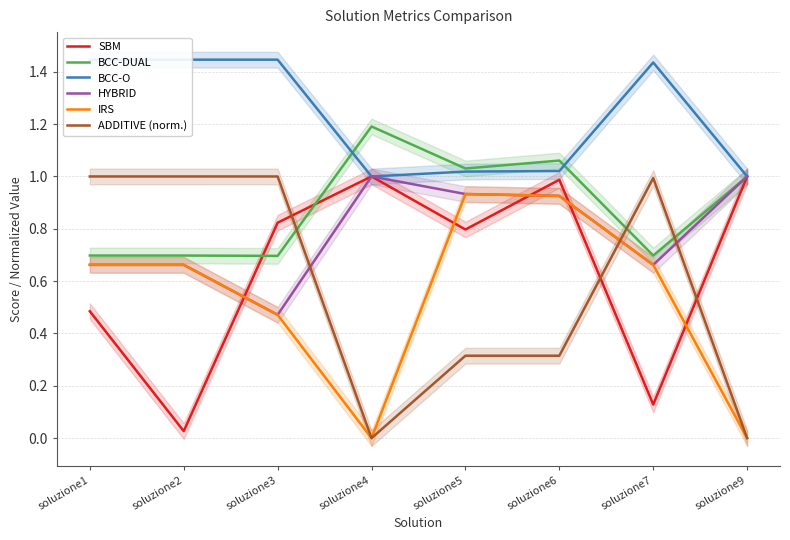

What is the sum of all BCC-DUAL values?

7.1